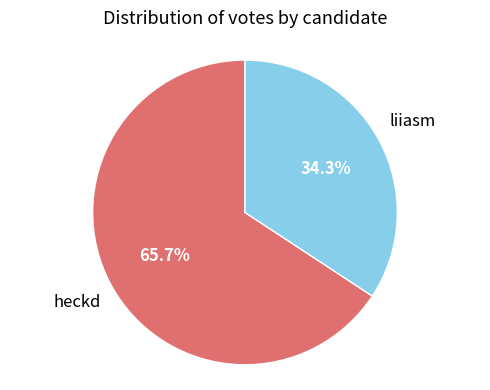

To the nearest percent, what is the difference between the heckd and liiasm slice percentages?

31%